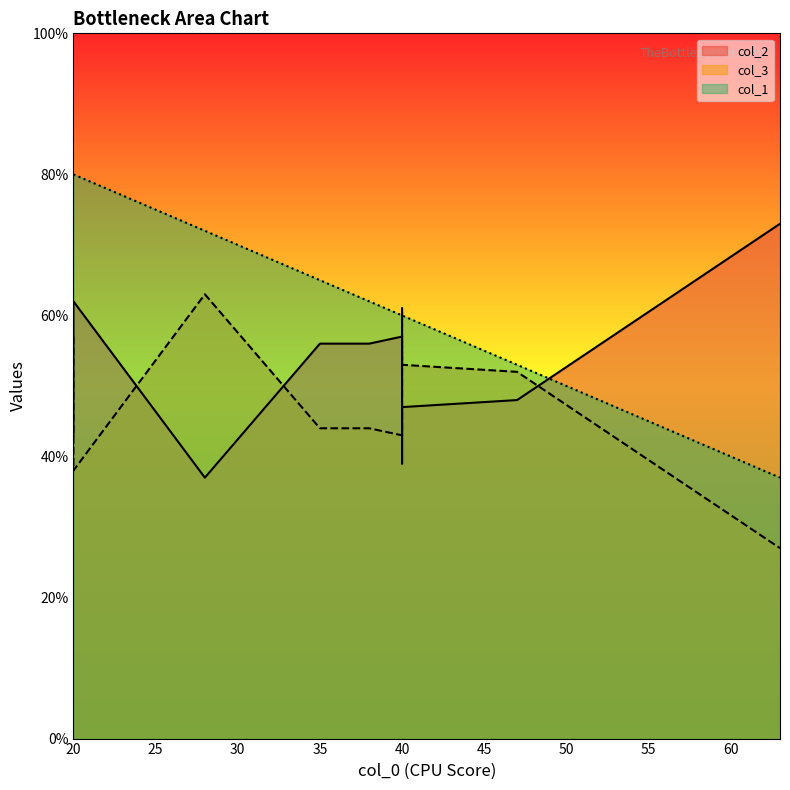

Is the value of col_3 at 10 greater than the value of col_1 at 1?

No